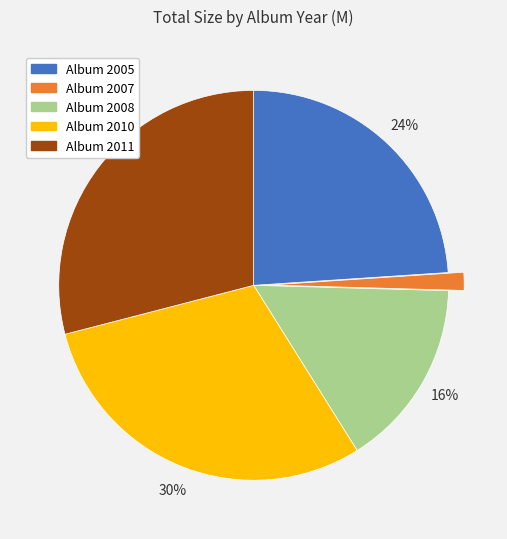

To the nearest percent, what is the combined percentage of Album 2010 and Album 2011?

59%